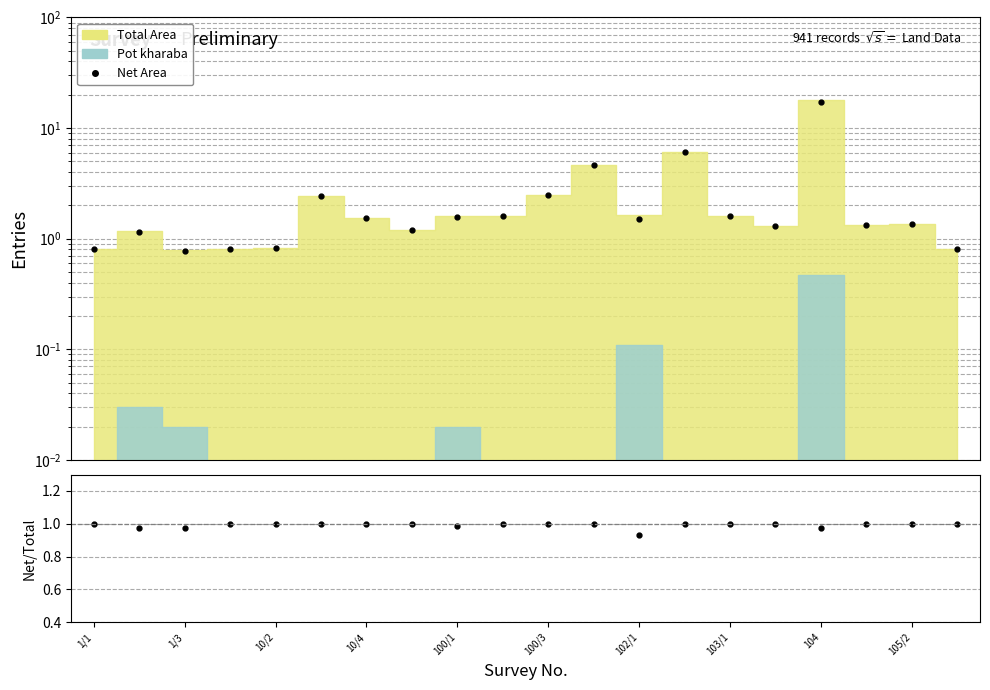

True or false: Net/Total has a value of 1.7 at 10/4.

False